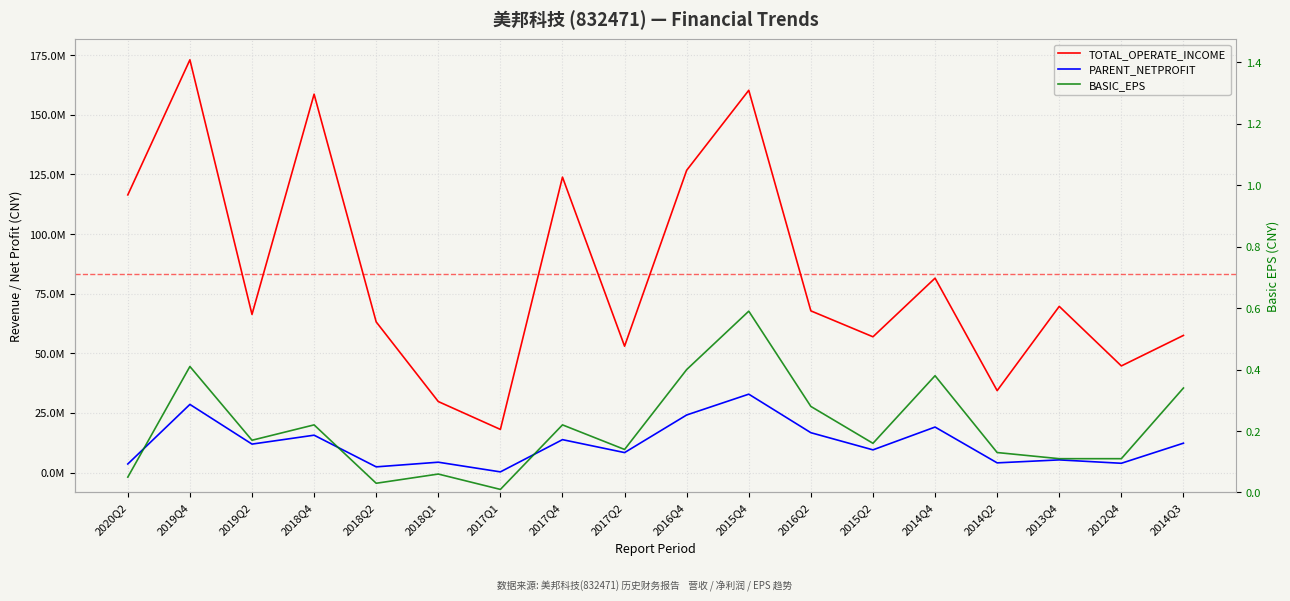

Between 2012Q4 and 2015Q2, which is larger?

2015Q2